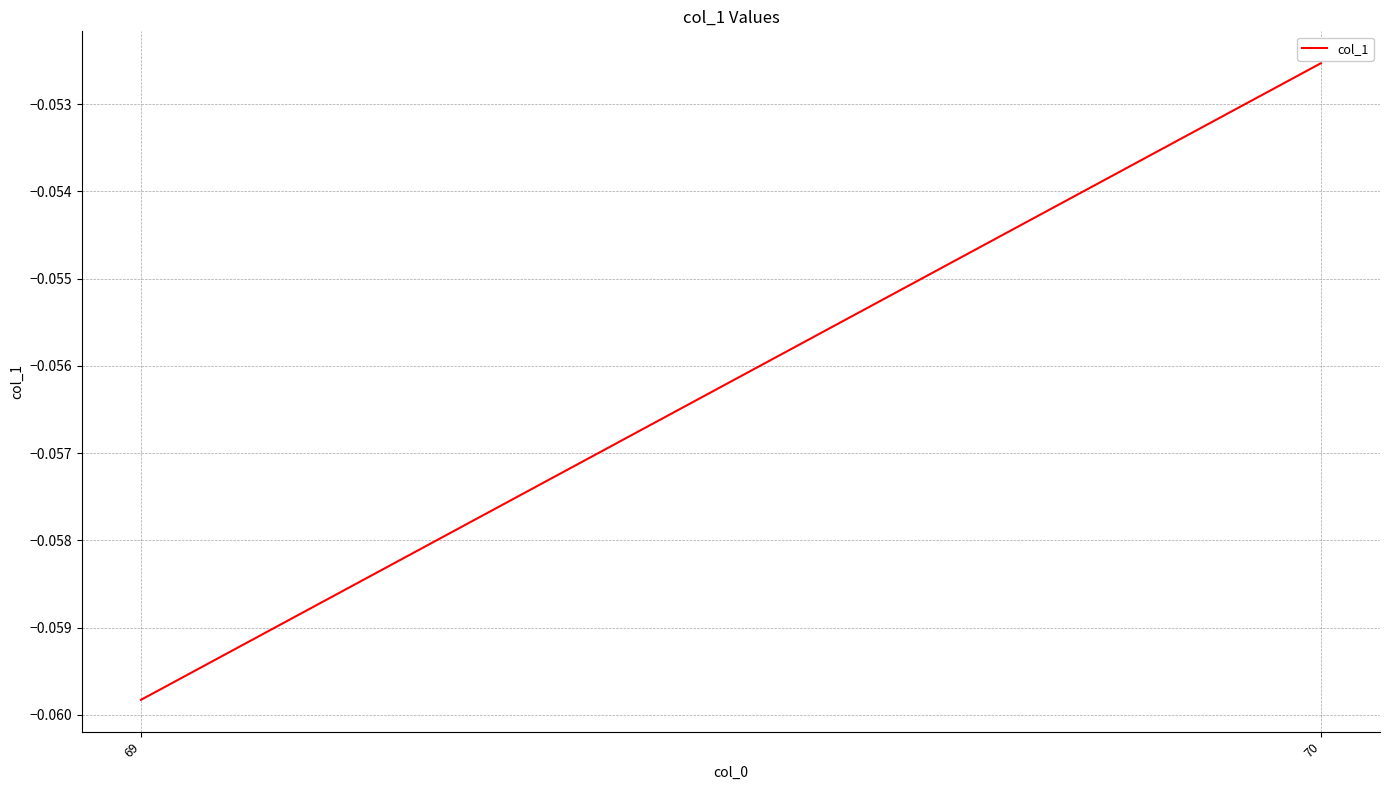

Where is the data nearest to the value 0?

70